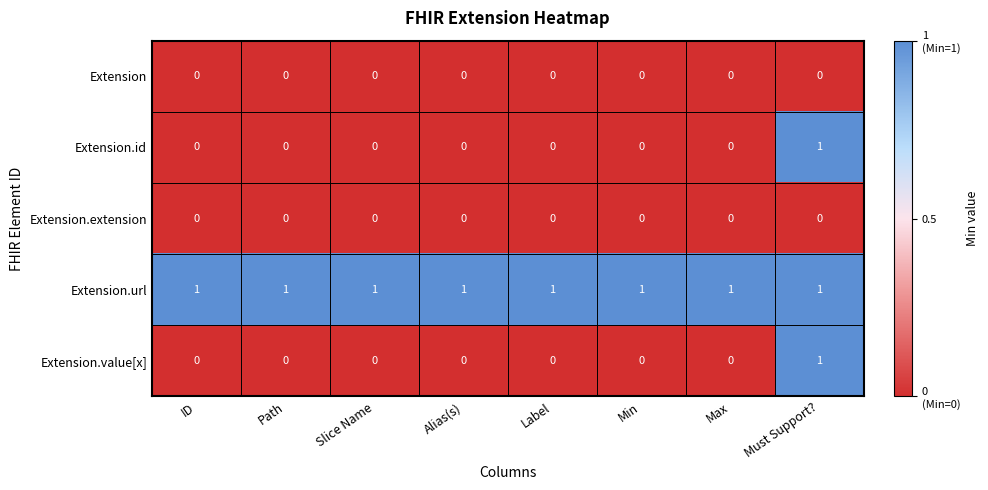

What is the total value across all series at Path?

1